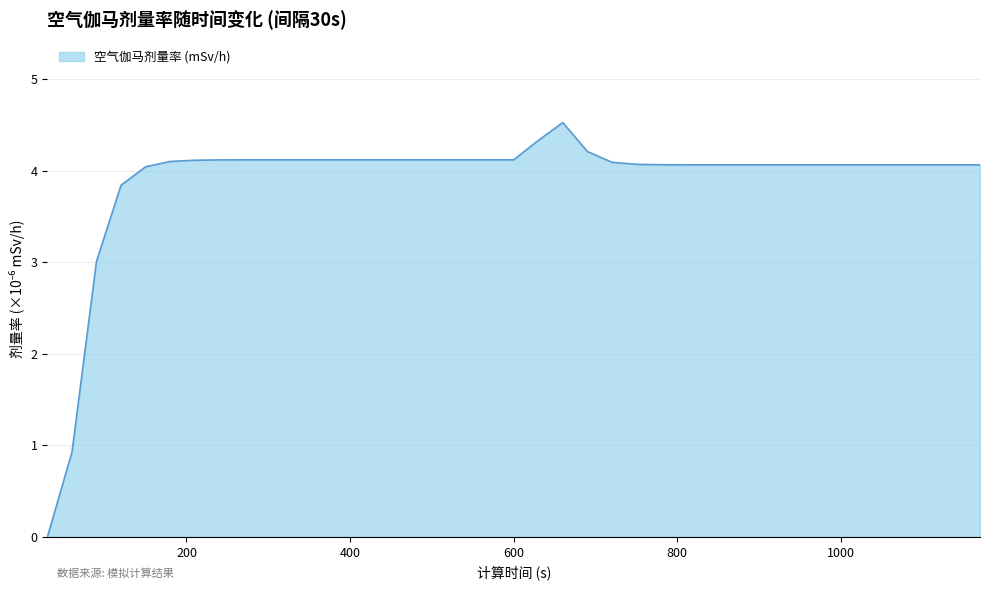

What is the maximum value shown in the chart?

4.5